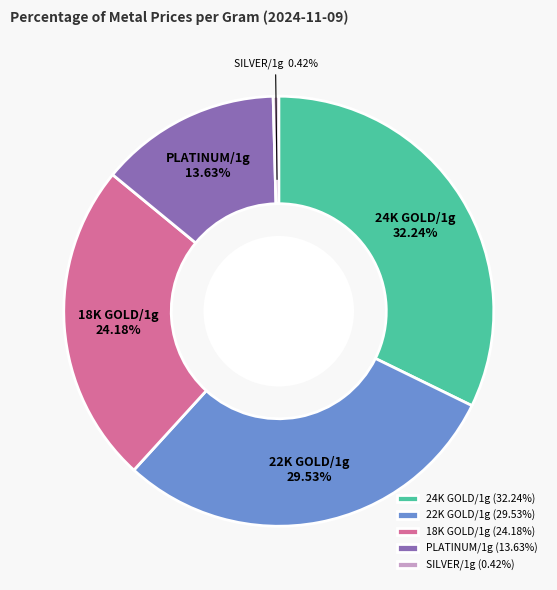

Combined, do 24K GOLD/1g and SILVER/1g account for over 50%?

No